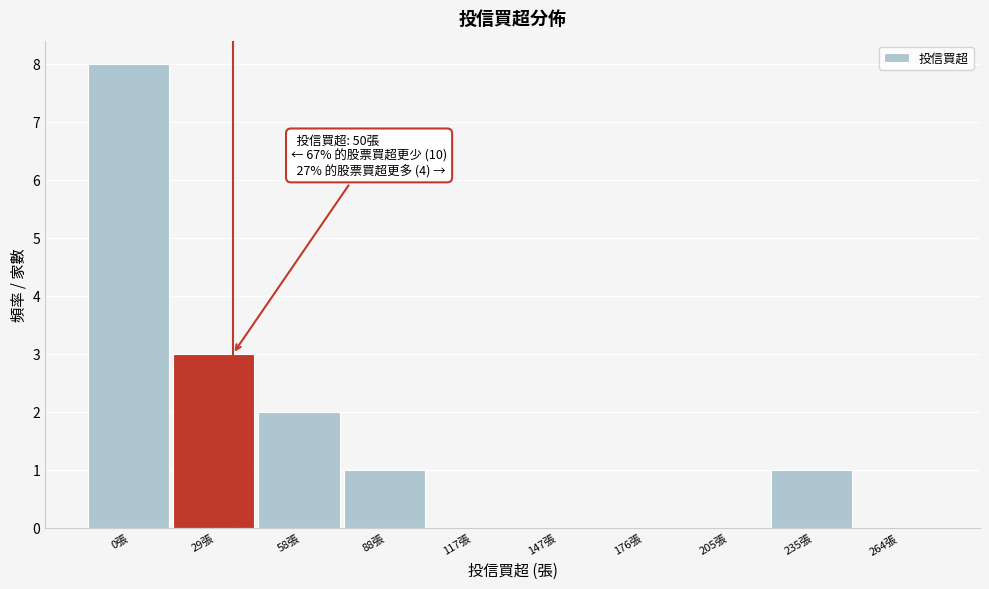

Reading left to right, extract all data points from this chart.

0張=8	29張=3	58張=2	88張=1	117張=0	147張=0	176張=0	205張=0	235張=1	264張=0